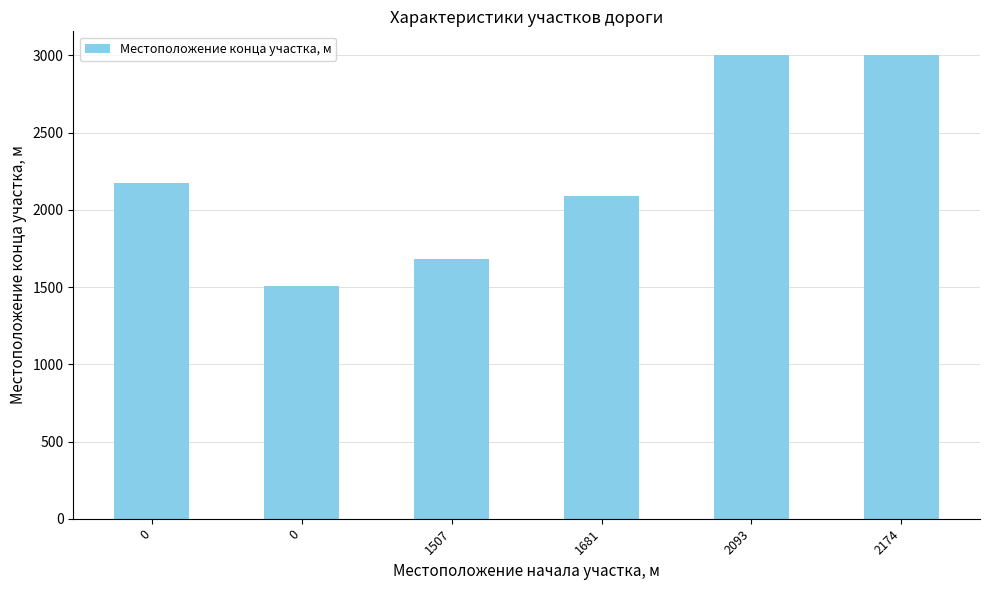

How many data points does each series have?

6